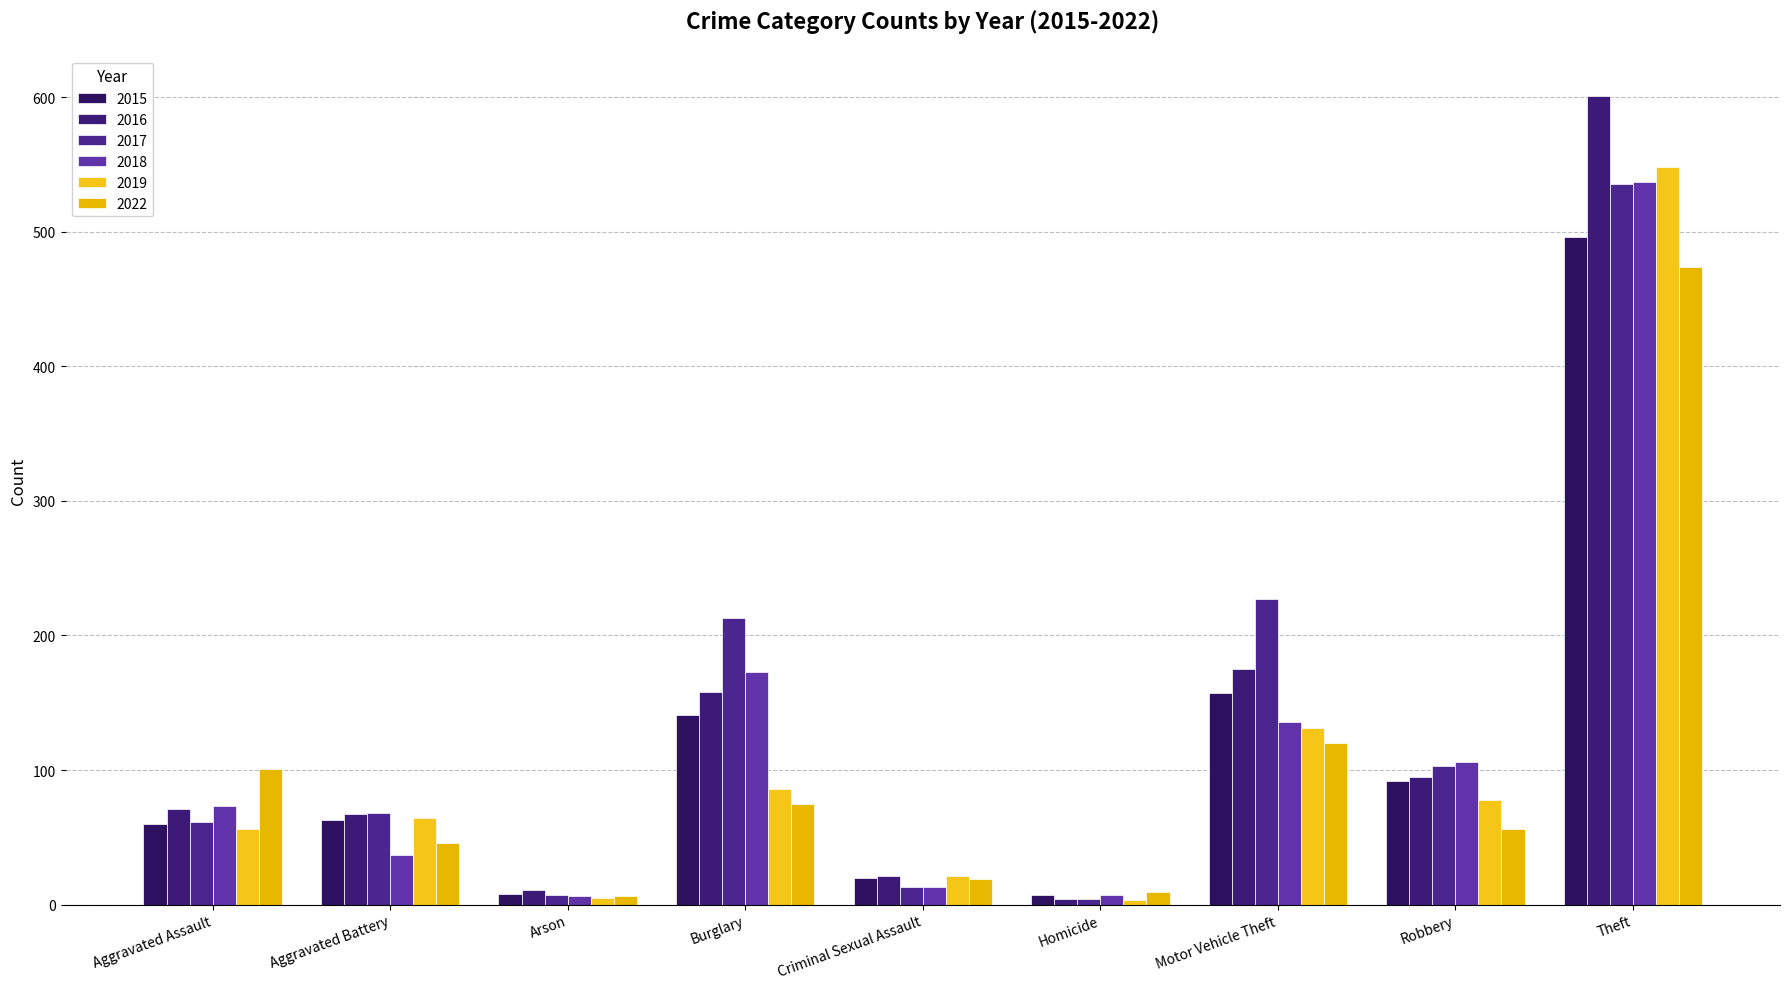

What is the label of the 7th bar from the right?

Arson